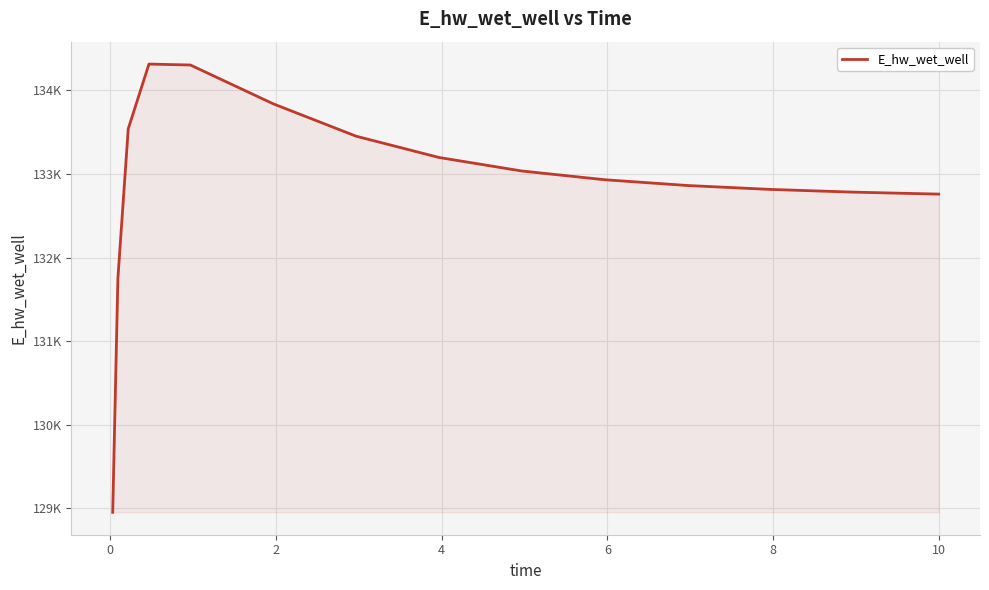

Does the chart have visible grid lines?

Yes